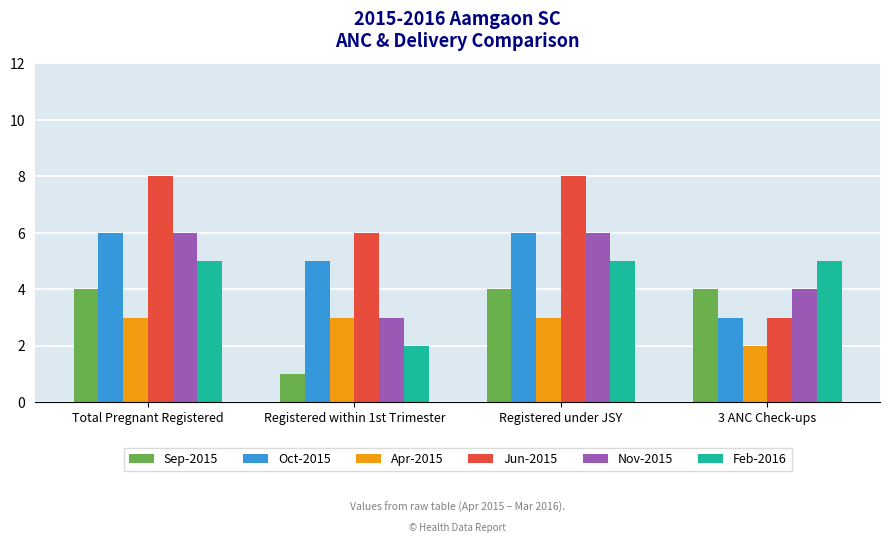

Reading left to right, what are all the values shown in this chart?

Sep-2015: 4	1	4	4
Oct-2015: 6	5	6	3
Apr-2015: 3	3	3	2
Jun-2015: 8	6	8	3
Nov-2015: 6	3	6	4
Feb-2016: 5	2	5	5